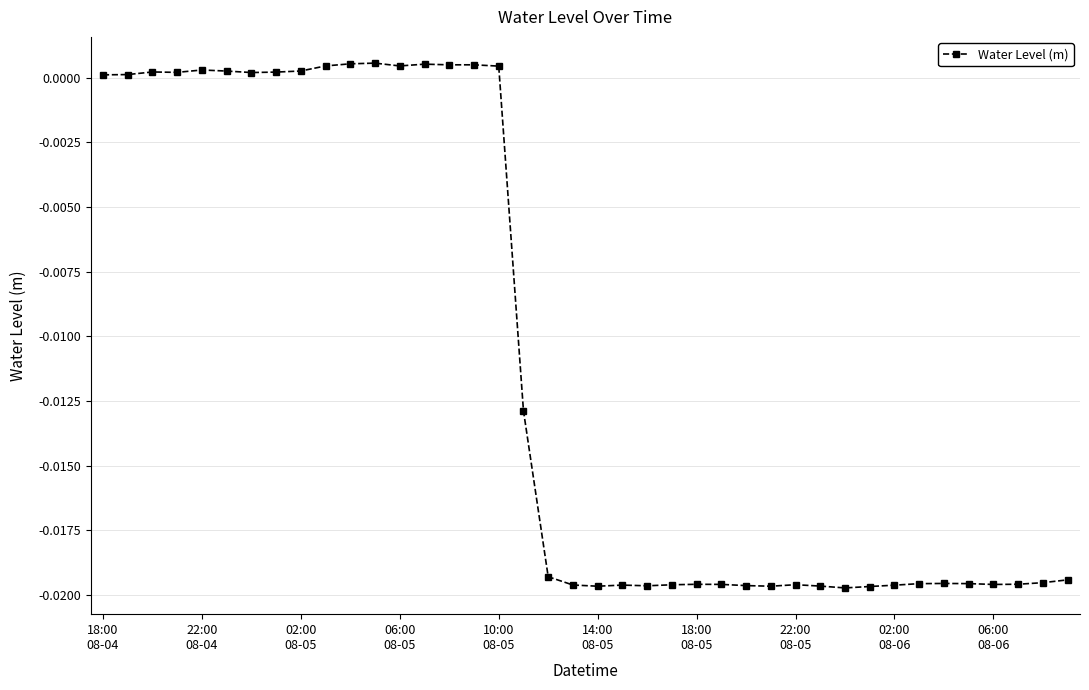

True or false: there are more than 1 points higher than both neighbors.

True